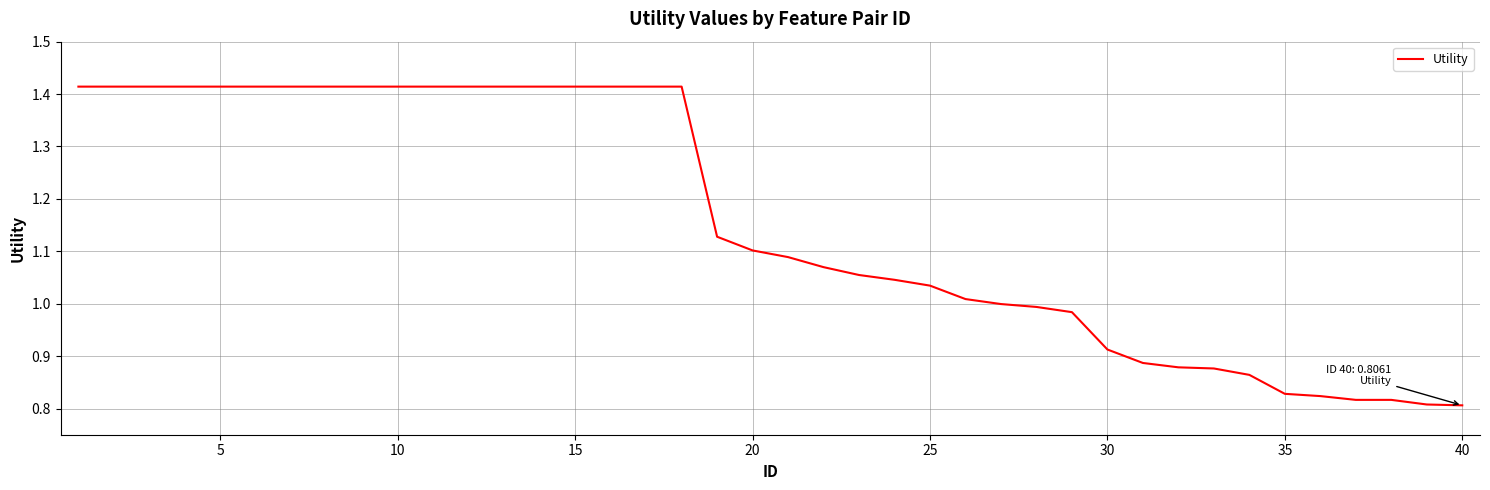

What is the difference between the maximum and minimum values?

0.6